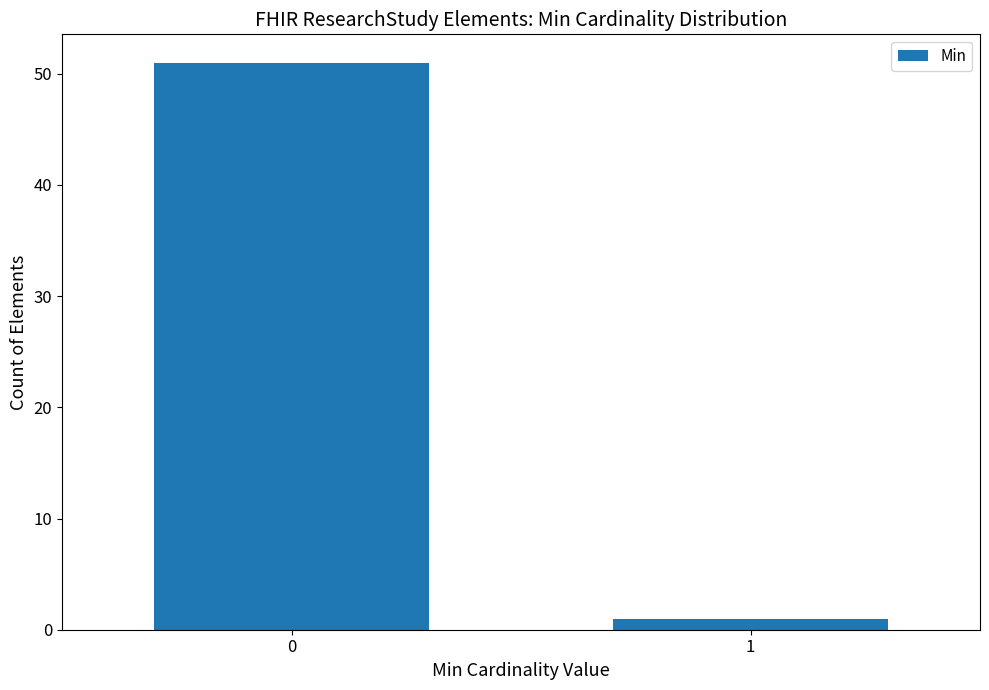

Reading left to right, extract all data points from this chart.

51	1